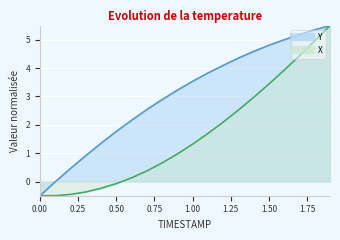

The value of Y at 0.0 is -0.5. True or false?

True